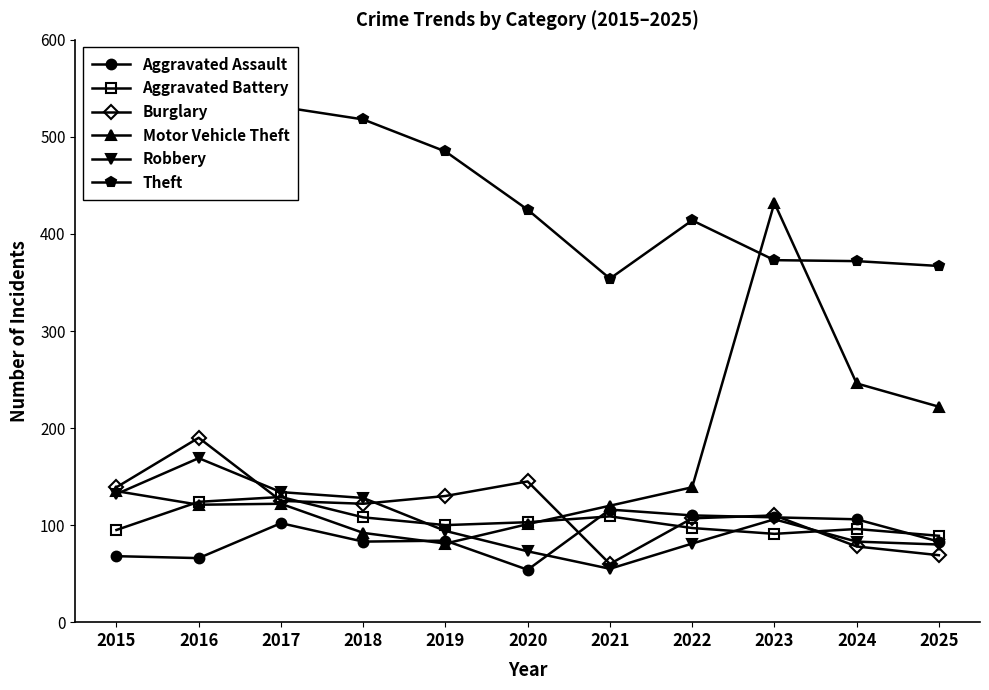

What are all the series names shown in the legend?

Aggravated Assault, Aggravated Battery, Burglary, Motor Vehicle Theft, Robbery, Theft